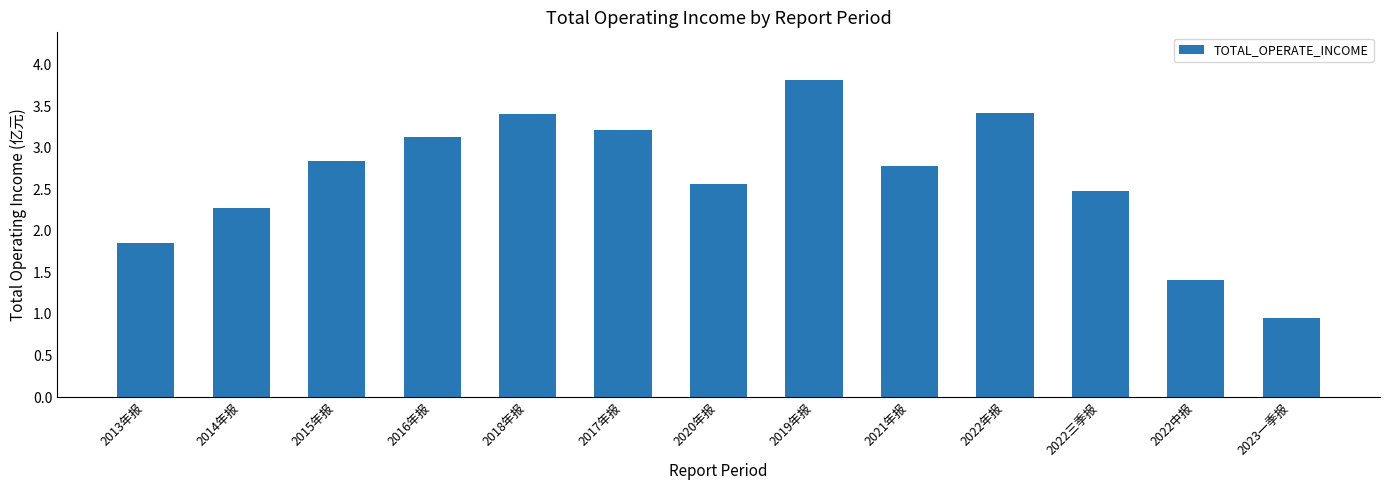

What is the difference between the values at 2022中报 and 2015年报?

1.4